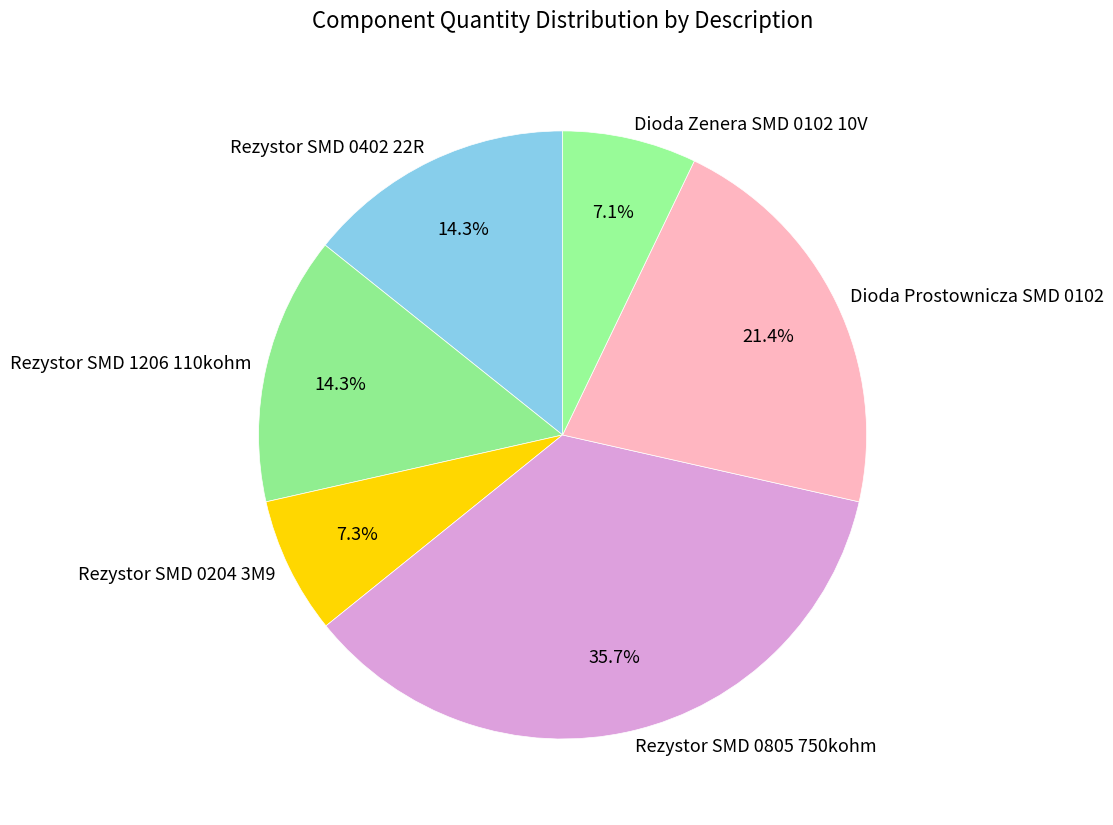

To the nearest percent, what is the difference between the largest and smallest slice percentages?

29%